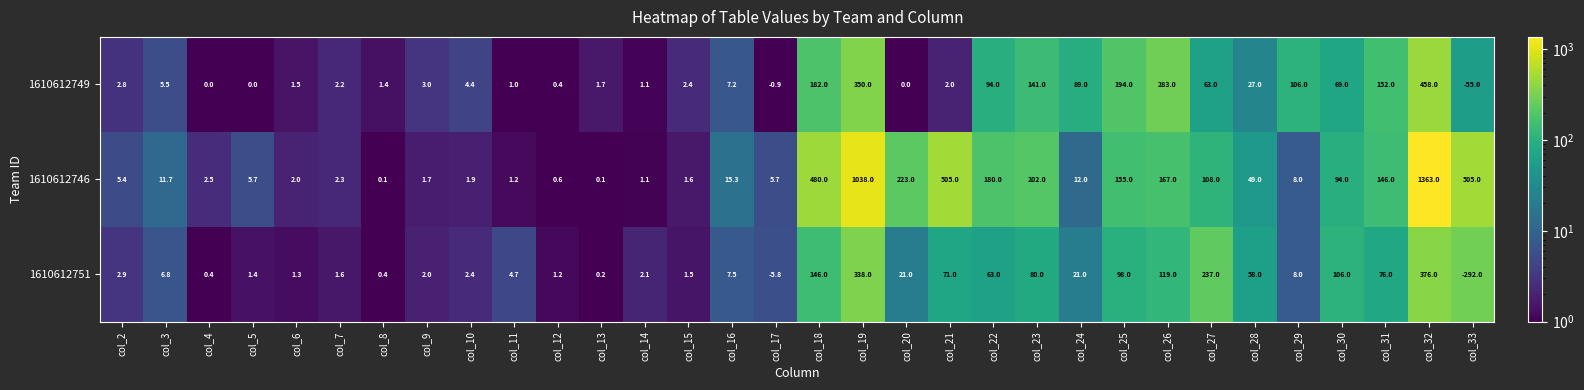

Which series has the widest spread of values?

1610612746